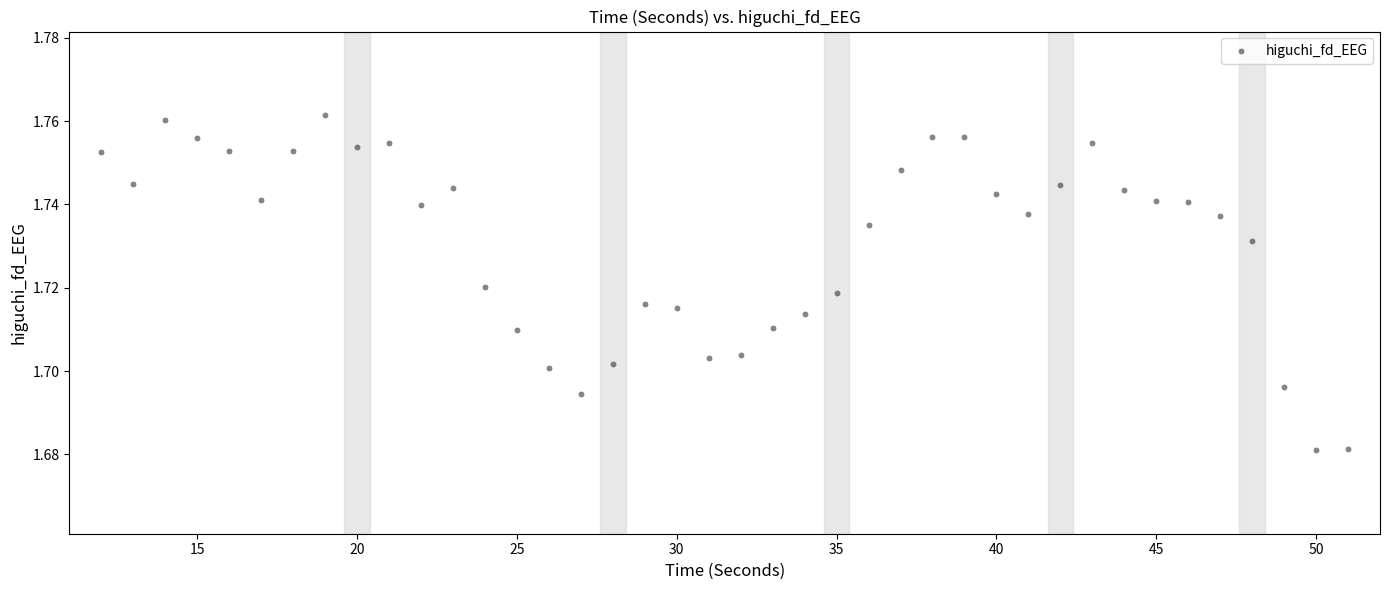

What is the range of X values (max minus min)?

39.0